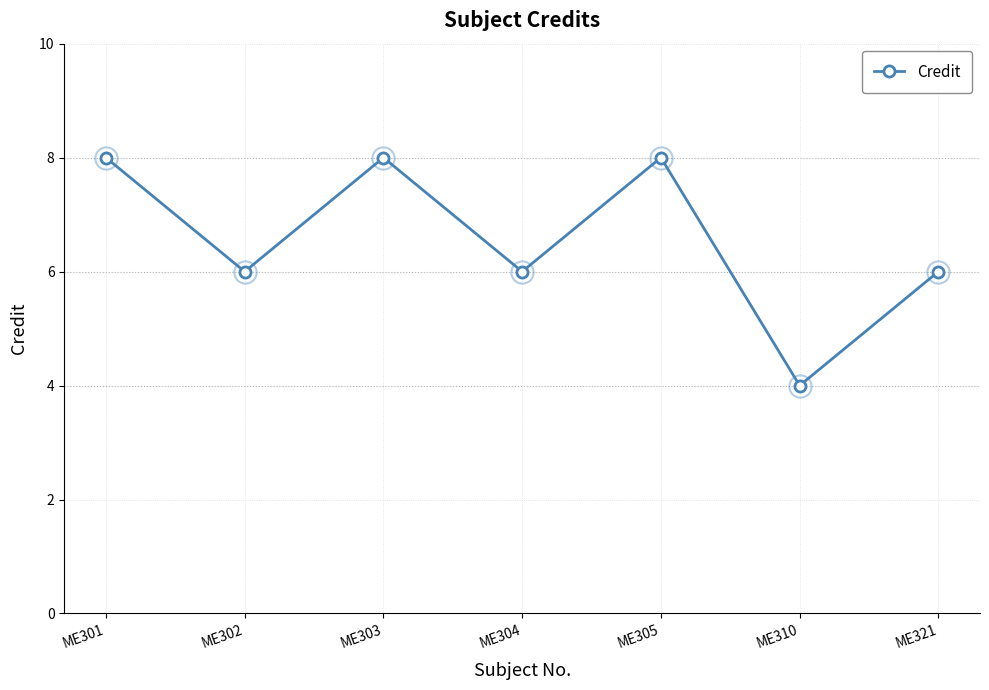

What is the sum of the values at ME301 and ME303?

16